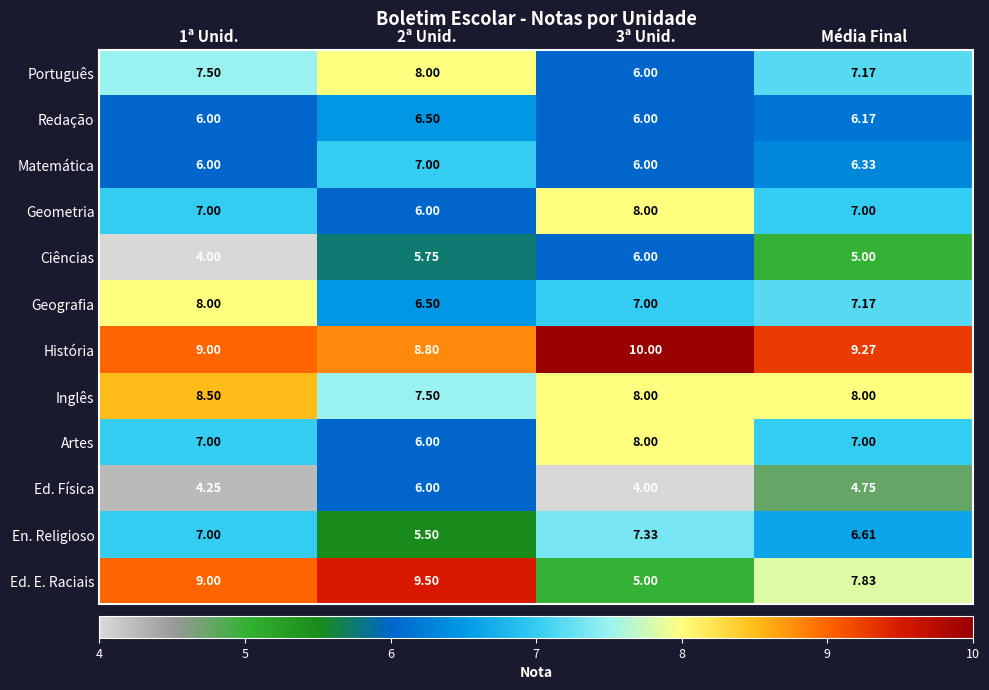

Between 2ª Unid. and 3ª Unid., which series saw the biggest shift?

Ed. E. Raciais